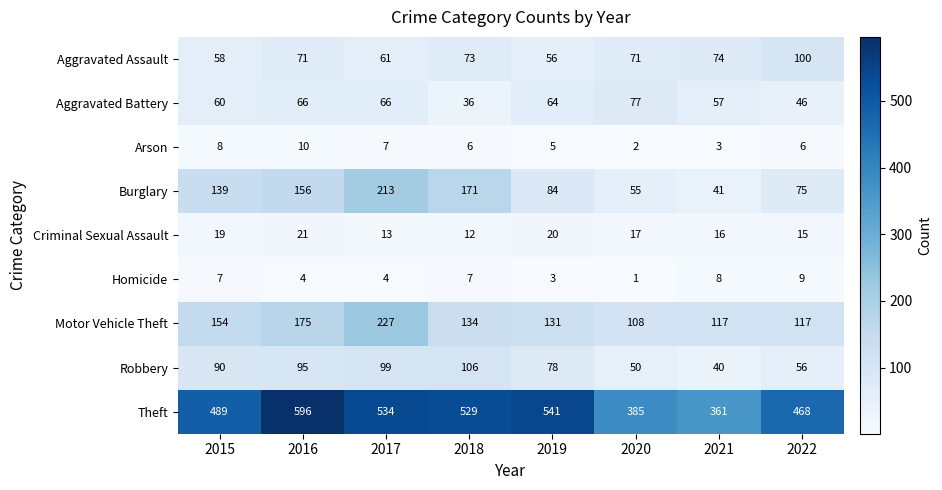

Which series has the largest range (max minus min)?

Theft